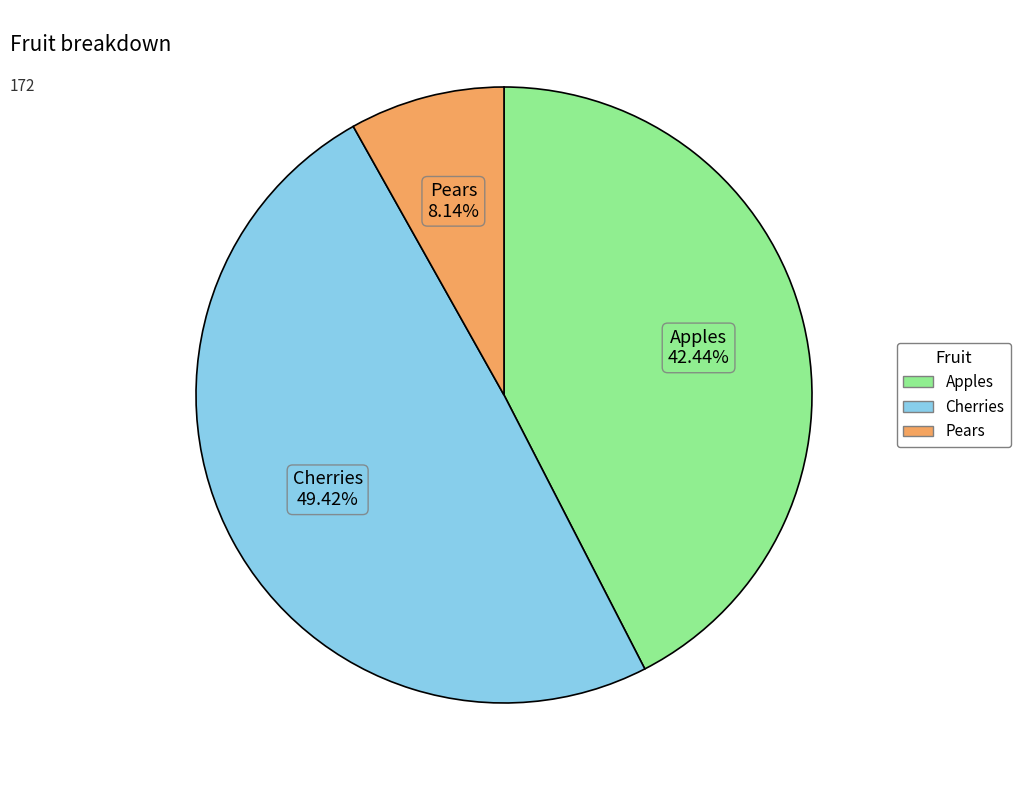

What percentage is the Cherries slice, to the nearest percent?

49%